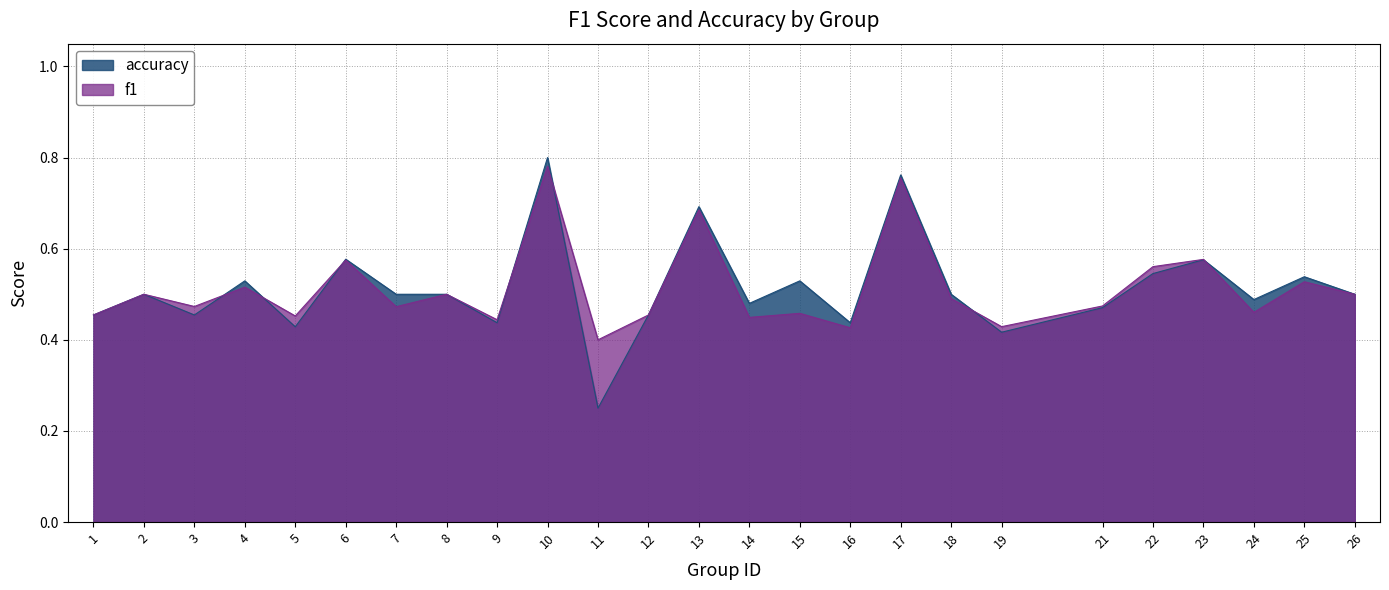

List the labels in order of f1 value, largest first.

10, 17, 13, 23, 6, 22, 25, 4, 2, 8, 26, 18, 21, 3, 7, 24, 15, 12, 1, 5, 14, 9, 19, 16, 11